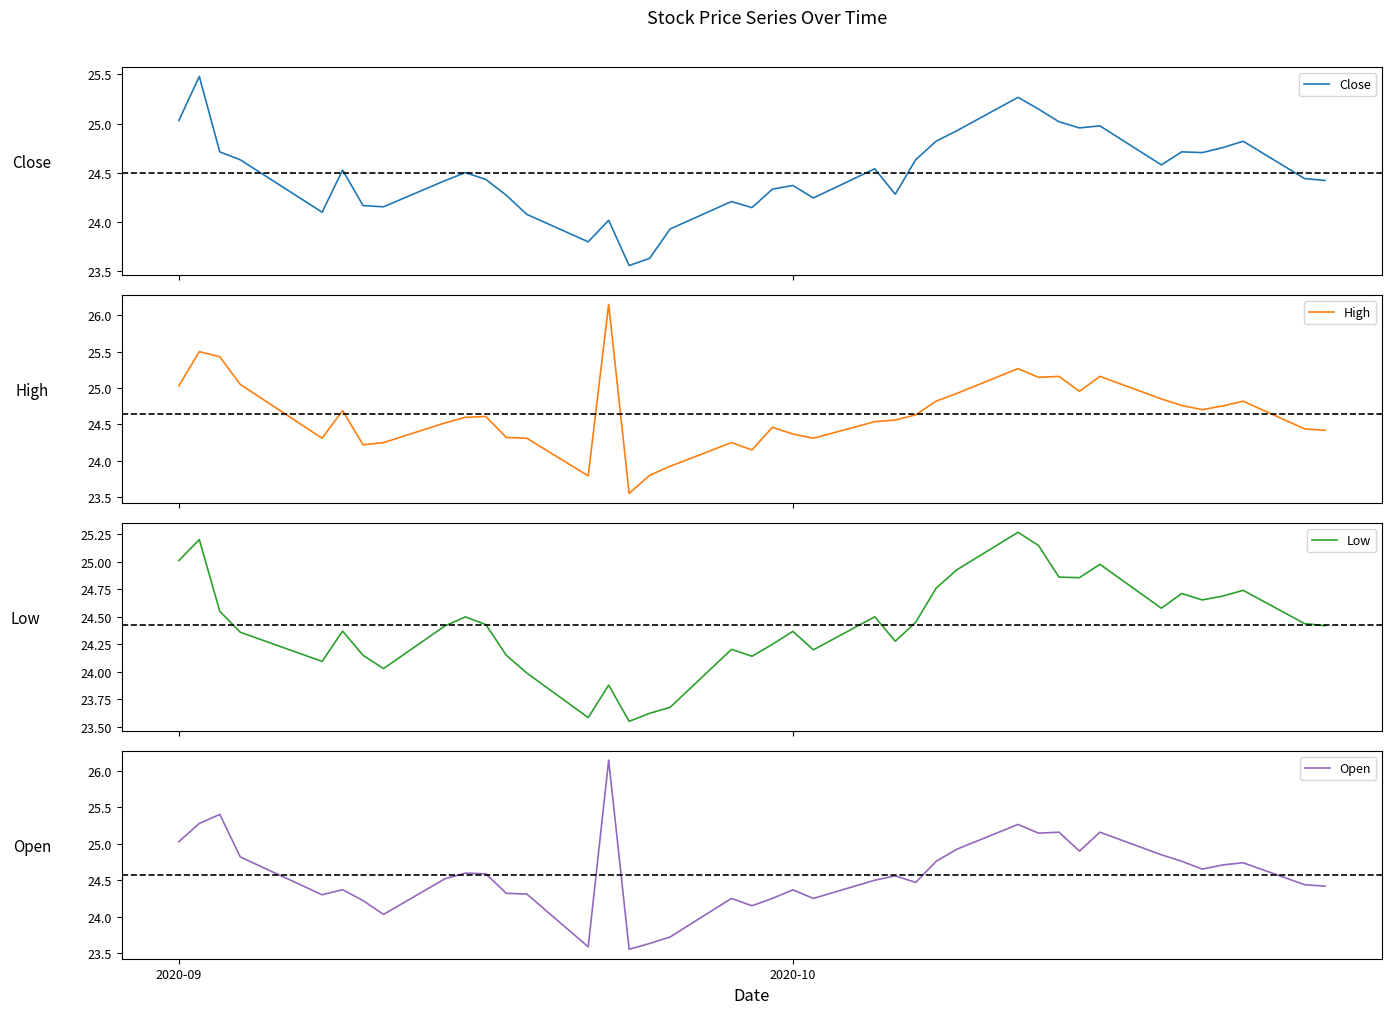

Where does the Open series first go above 24?

2020-09